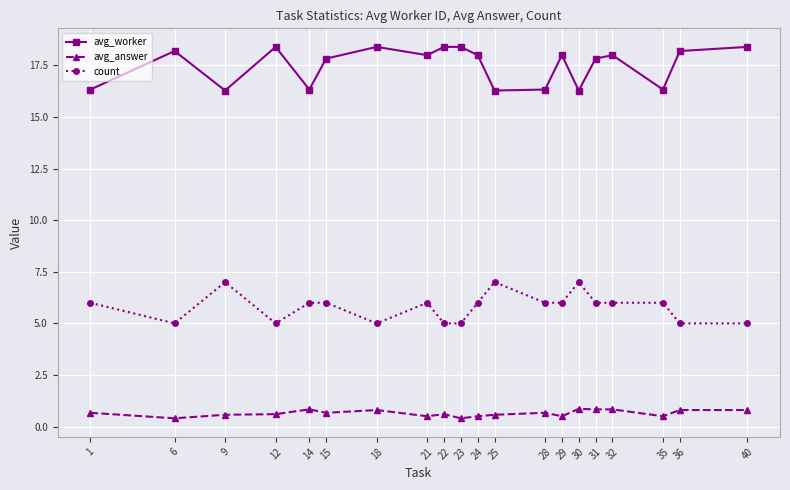

What is the total value across all series at 28?

23.0